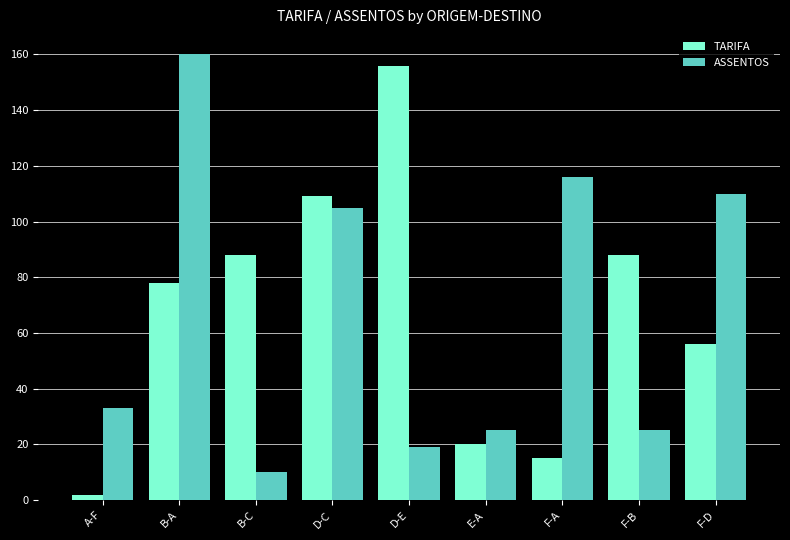

What is the label of the 9th bar from the right?

A-F